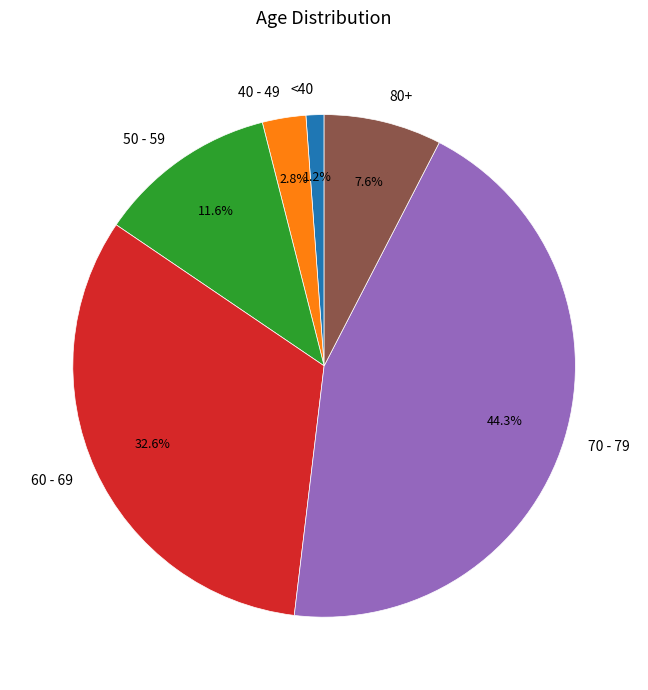

How many slices are in this pie chart?

6